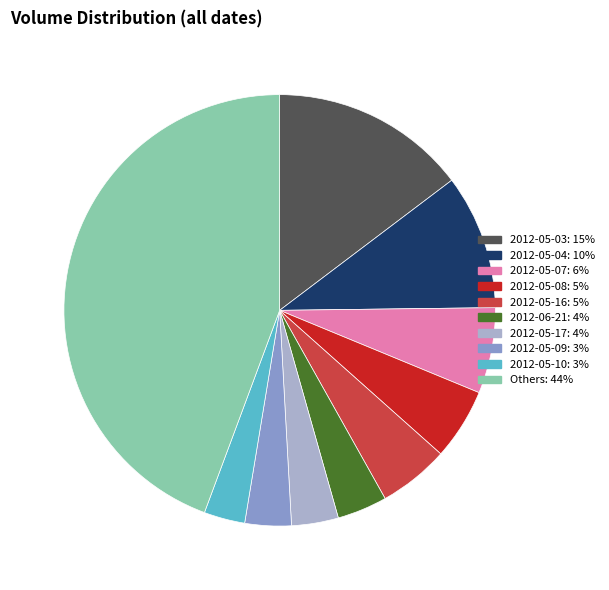

Does any single category account for the majority?

No